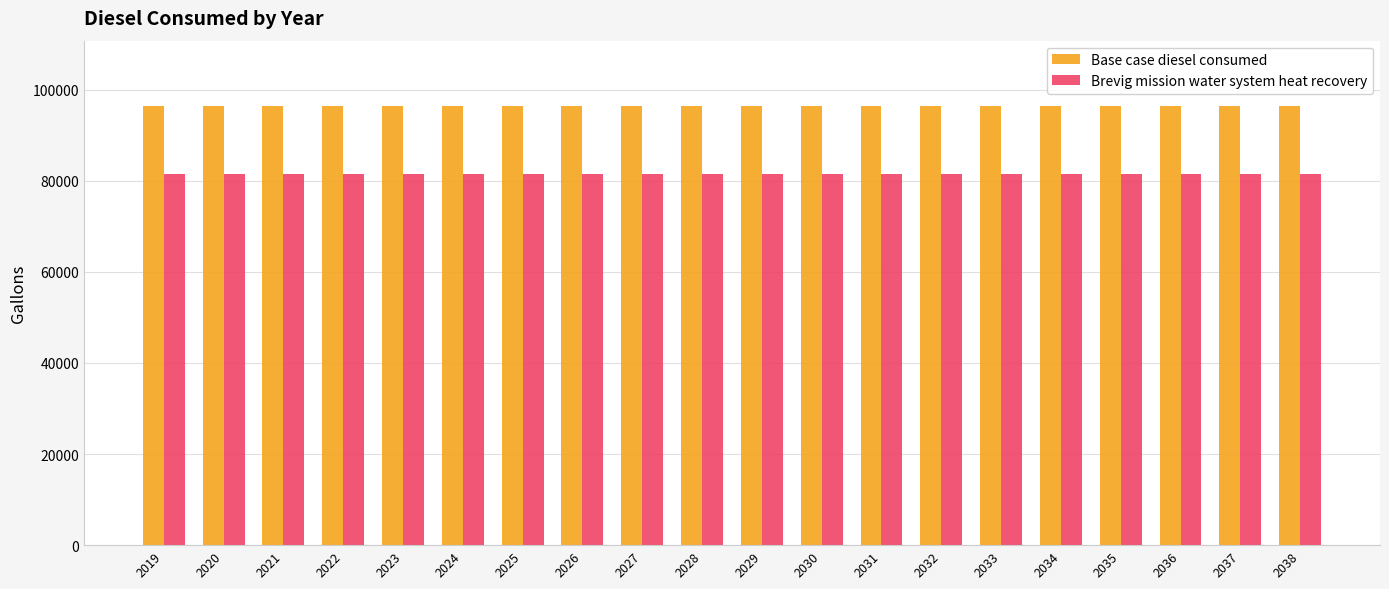

Is it true that Base case diesel consumed equals 172364.5 at 2027?

False